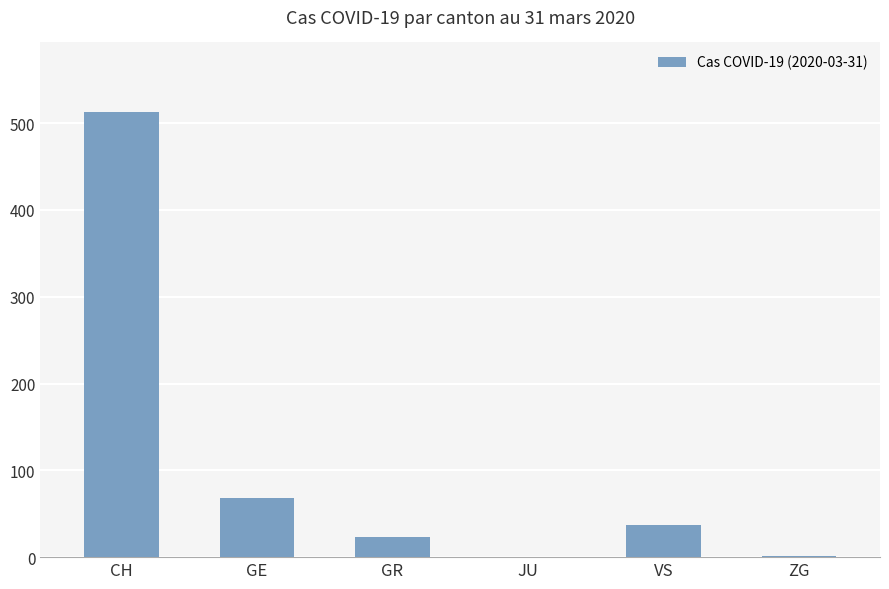

Between GE and ZG, which is larger?

GE